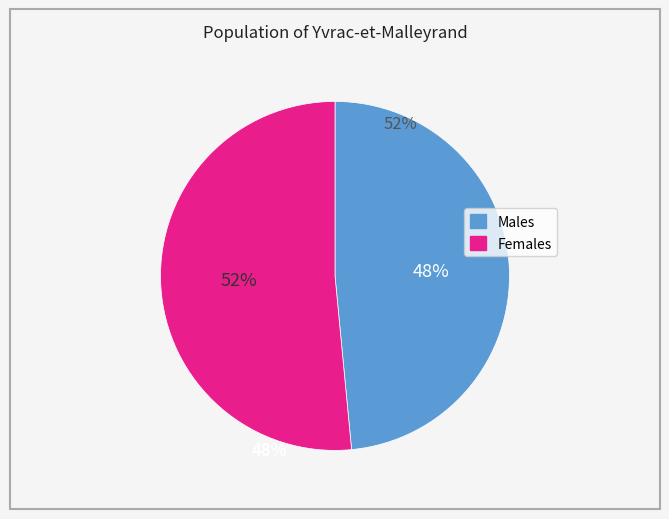

Is there a majority slice in this chart?

Yes